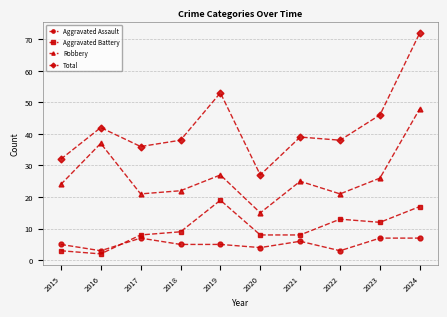

At which label is Total closest to 49?

2023